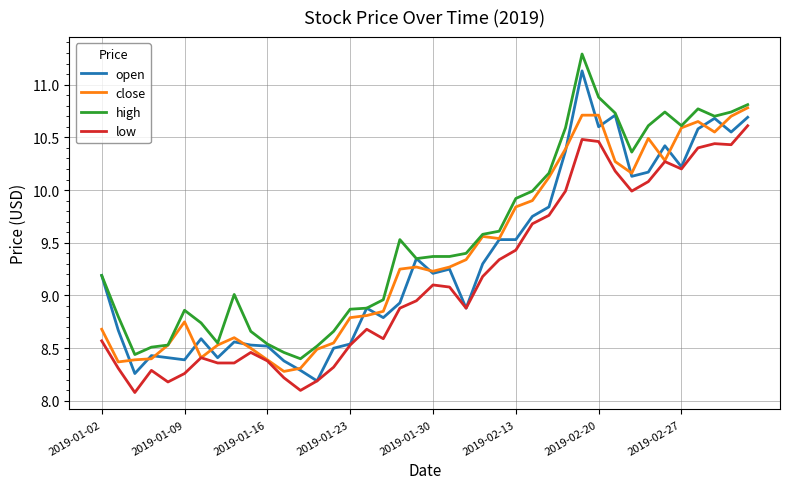

Which series has the largest total across all categories?

high